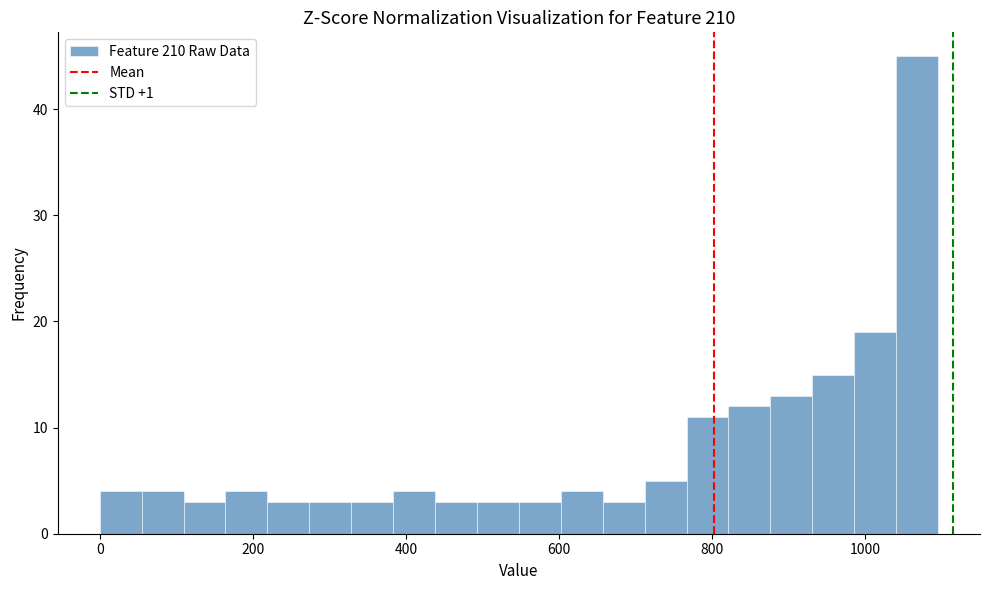

Around what value on the x-axis is the tallest bar? Give the approximate position of its centre, as read against the axis.

1060